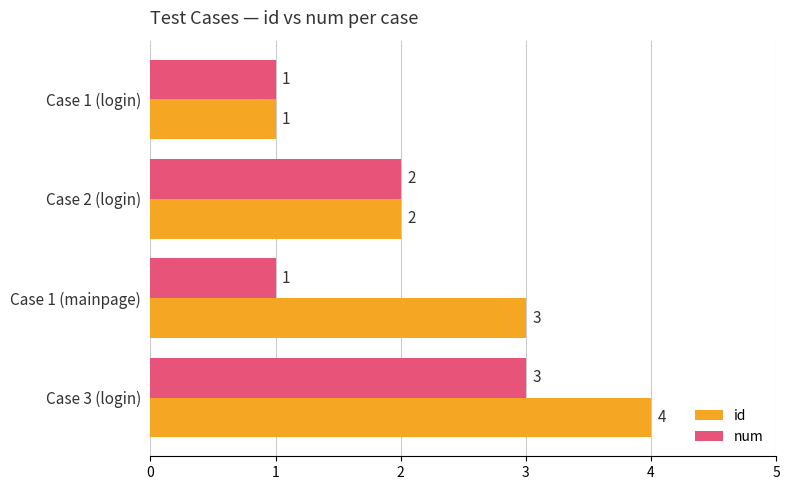

Which series has the largest range (max minus min)?

id